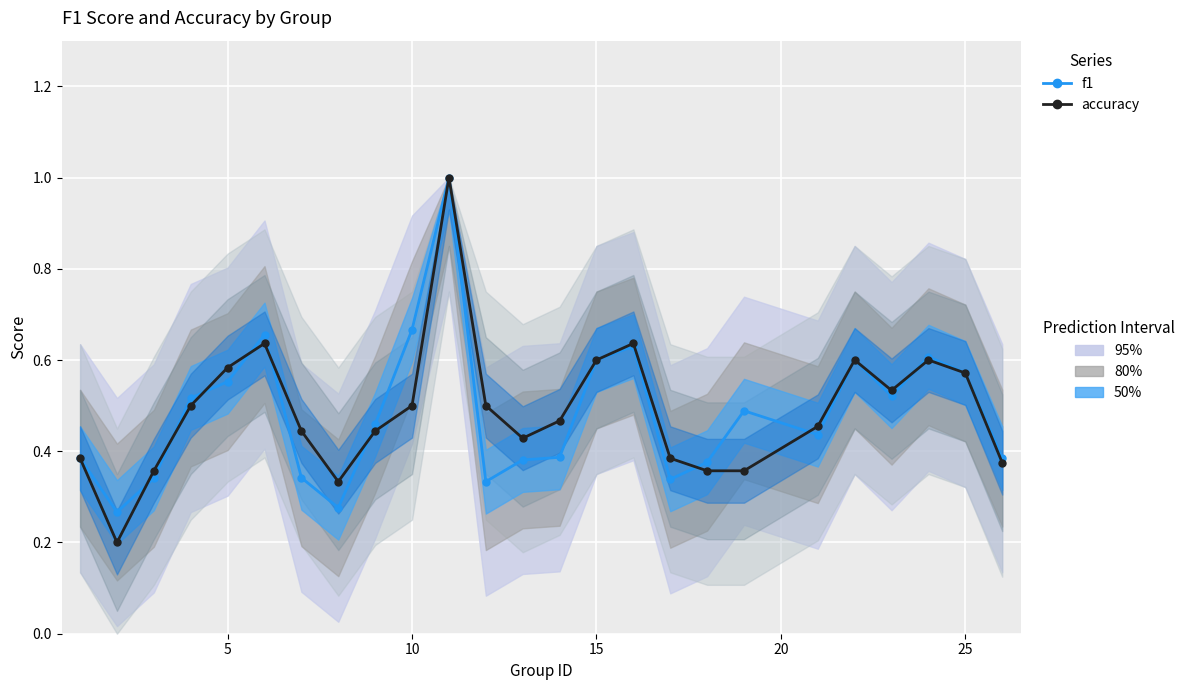

How many interior local valleys does the accuracy series have?

4